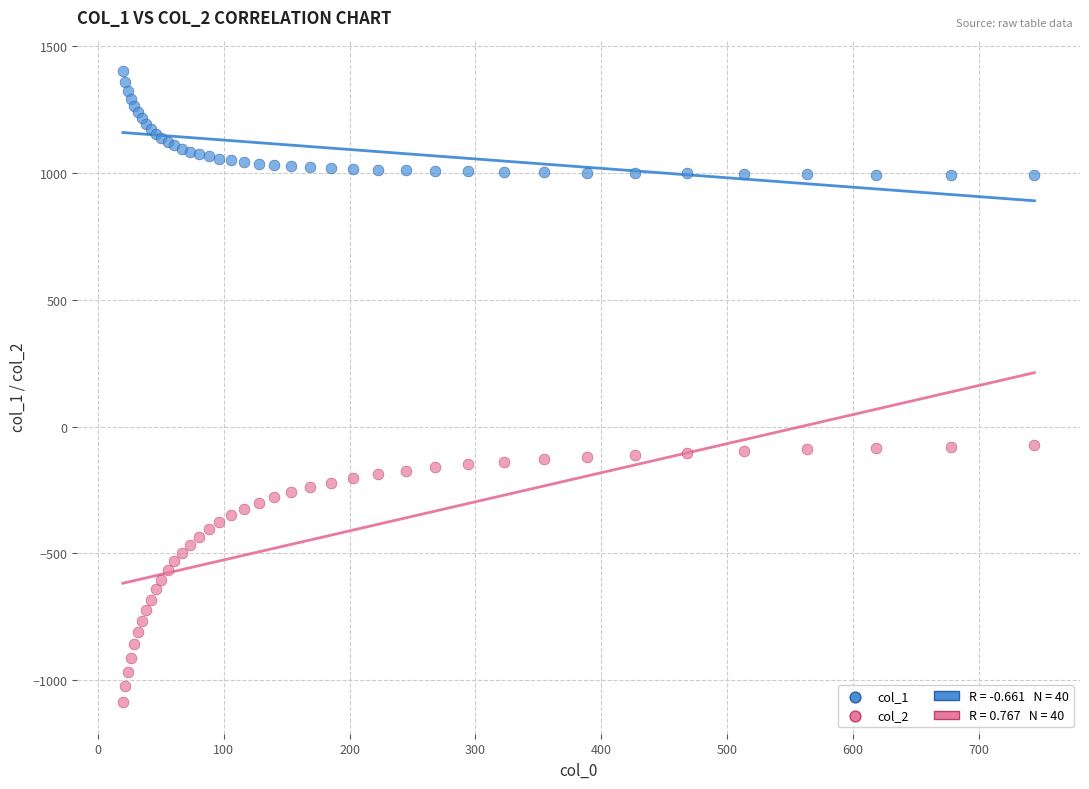

Which series reaches the maximum Y coordinate?

col_1